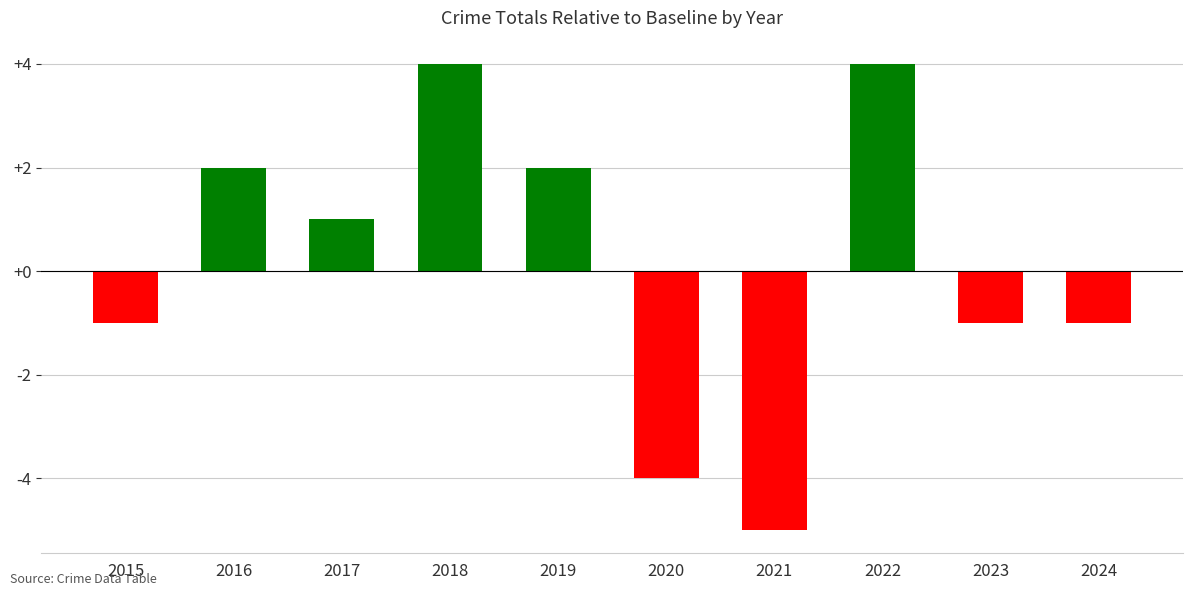

Reading left to right, list all the values displayed in this chart.

-1	2	1	4	2	-4	-5	4	-1	-1